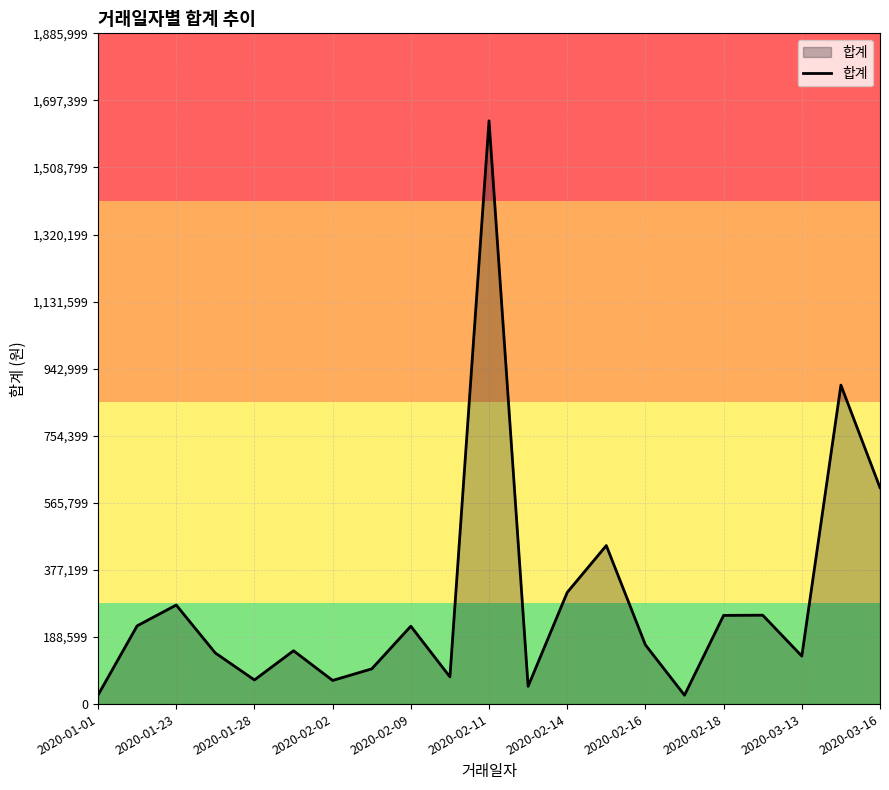

What is the greatest value displayed?

1640000